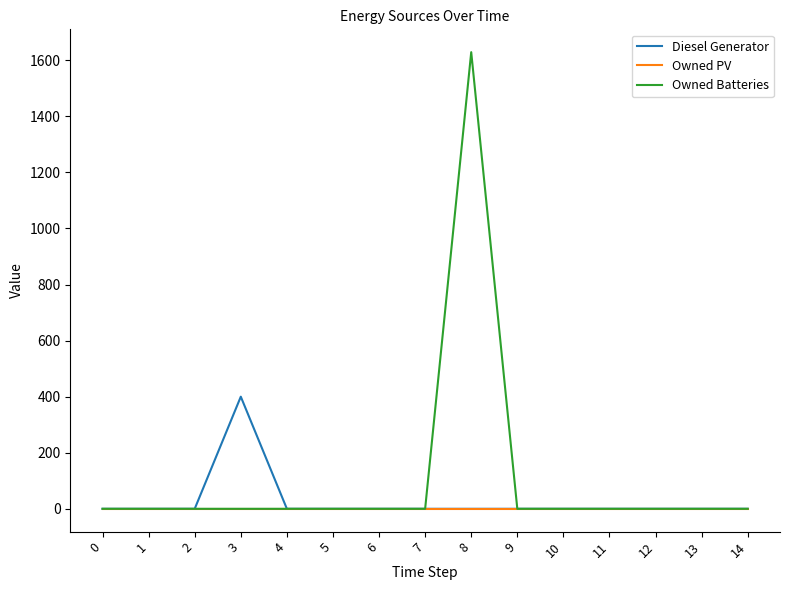

The Diesel Generator series shows -201 at 5. True or false?

False